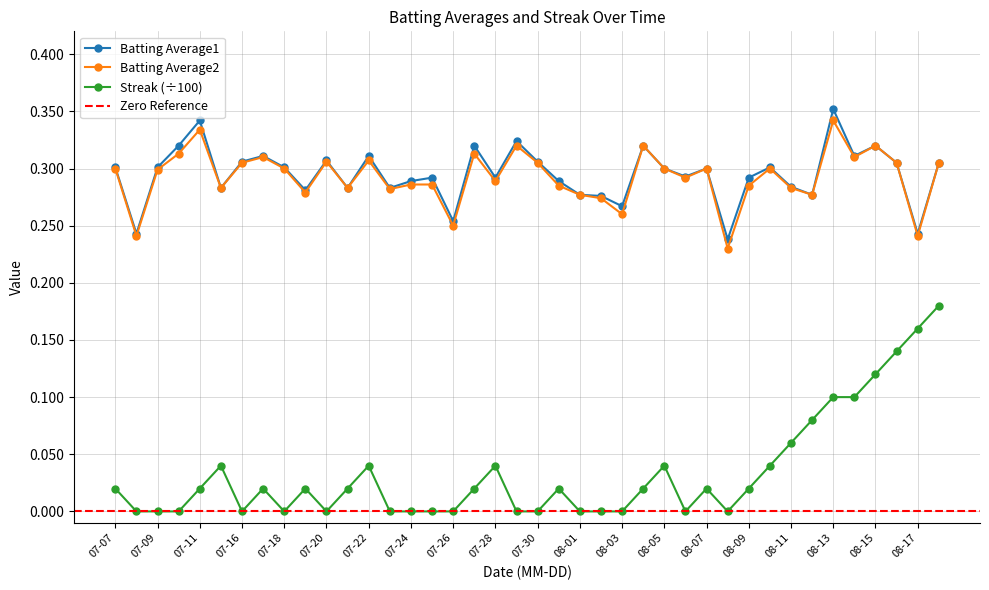

True or false: Streak (÷100) has a value of 0.0 at 08-11.

False